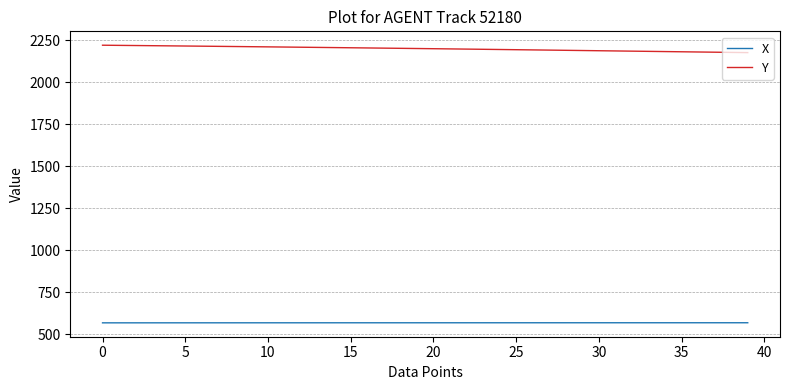

How many lines are shown in the chart?

2